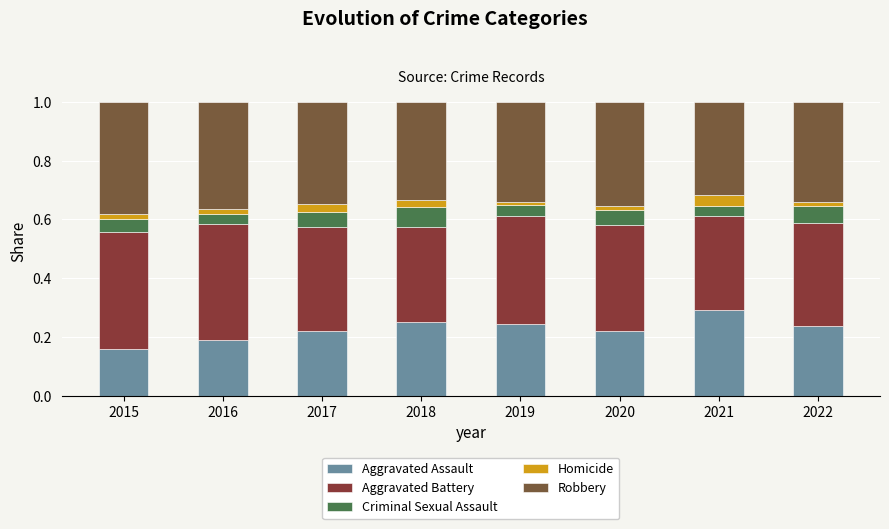

Is it true that Aggravated Battery equals 0.4 at 2019?

True